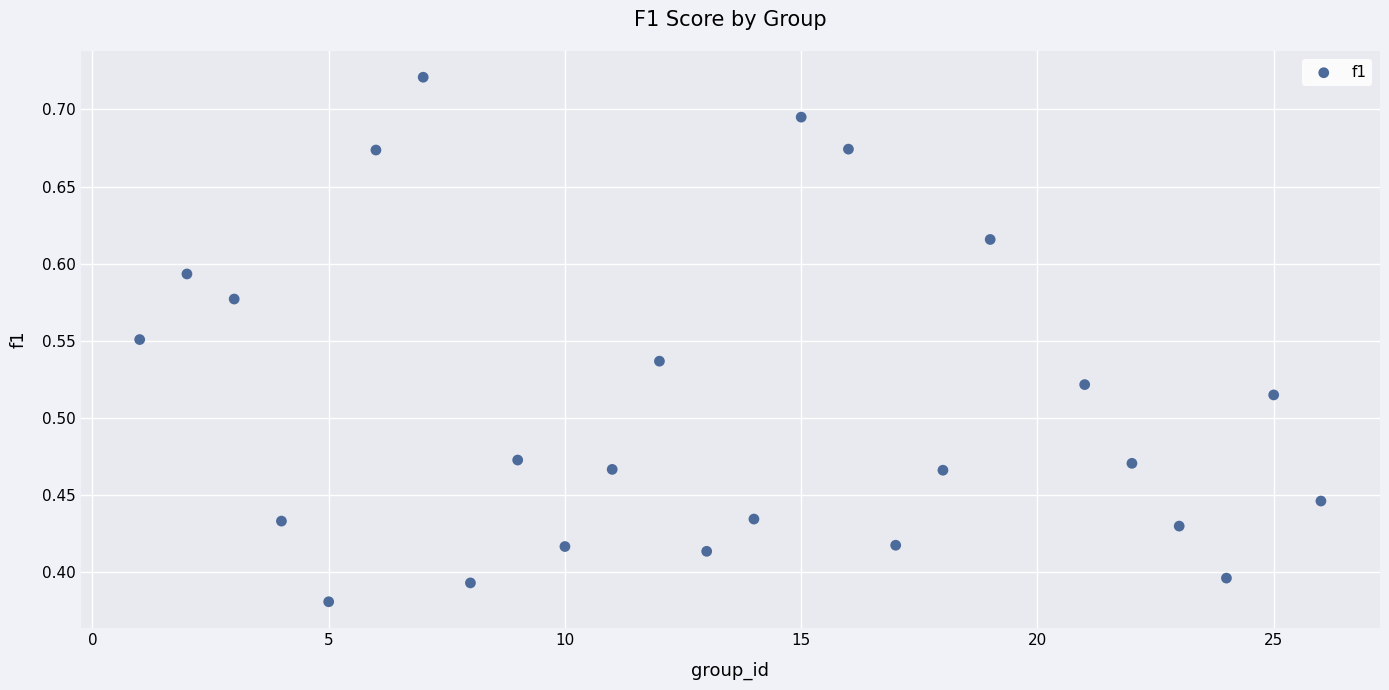

What is the range of Y values (max minus min)?

0.3